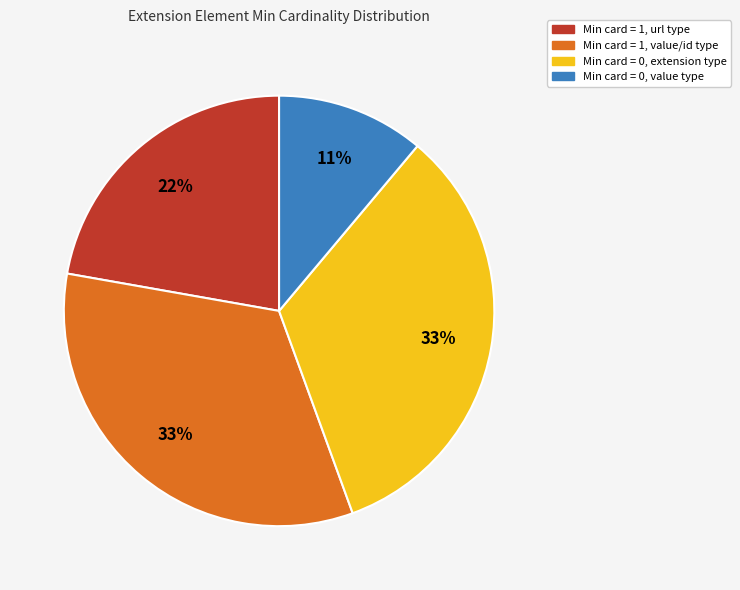

Which has a higher value, Min card = 1, url type or Min card = 0, value type?

Min card = 1, url type